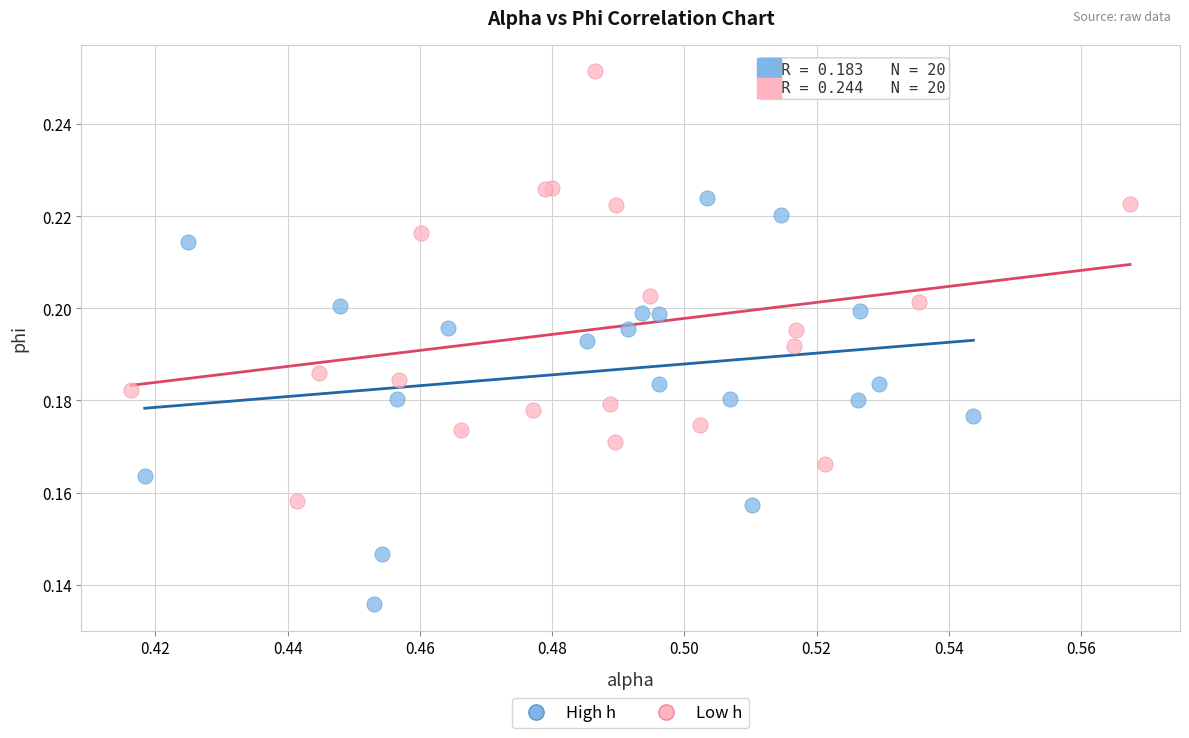

Which series contains the highest Y value?

Low h